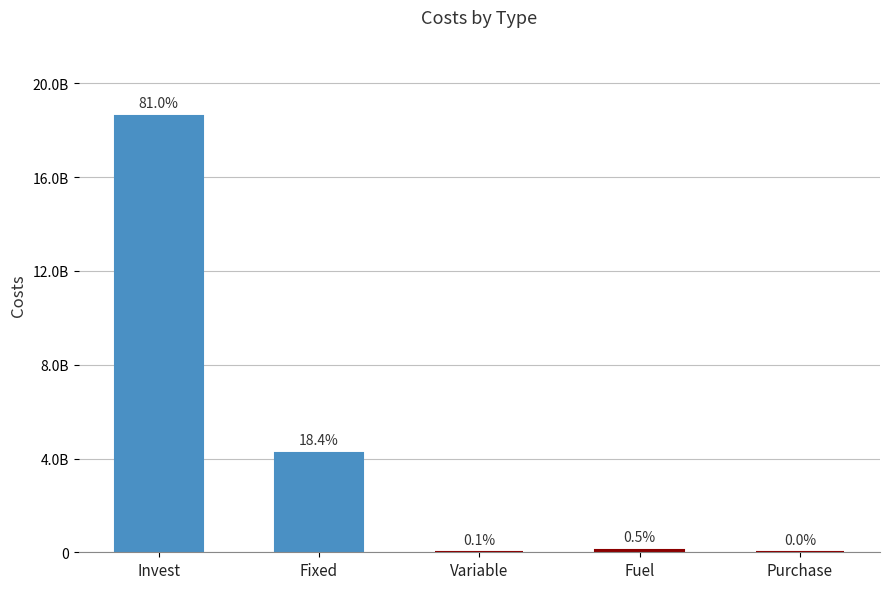

What is the average value?

4601486579.9